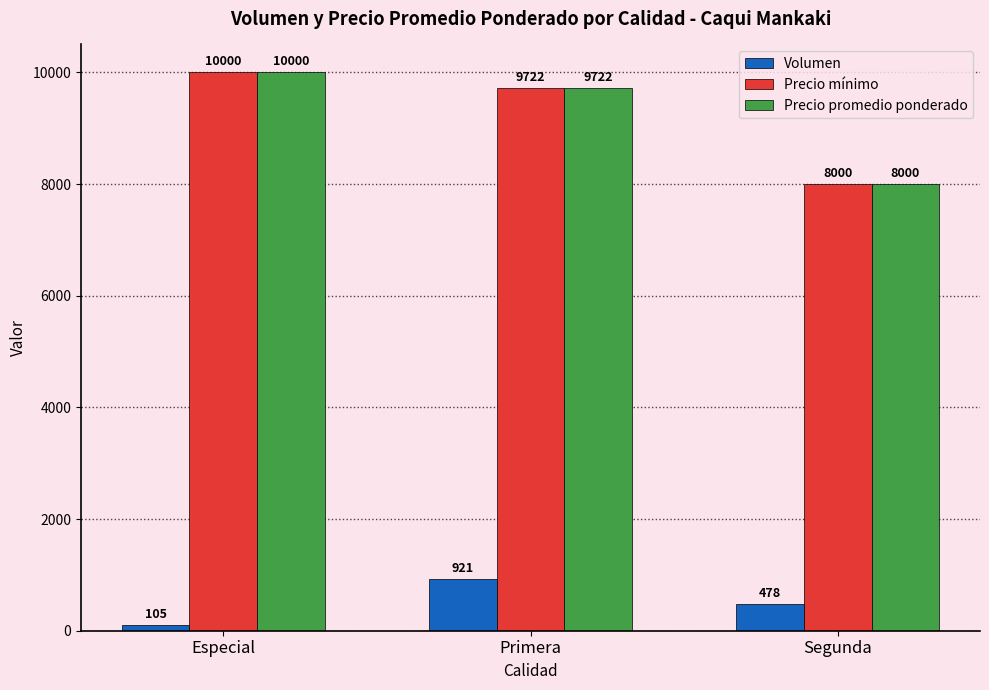

What is the difference between the highest and lowest values at Primera?

8801